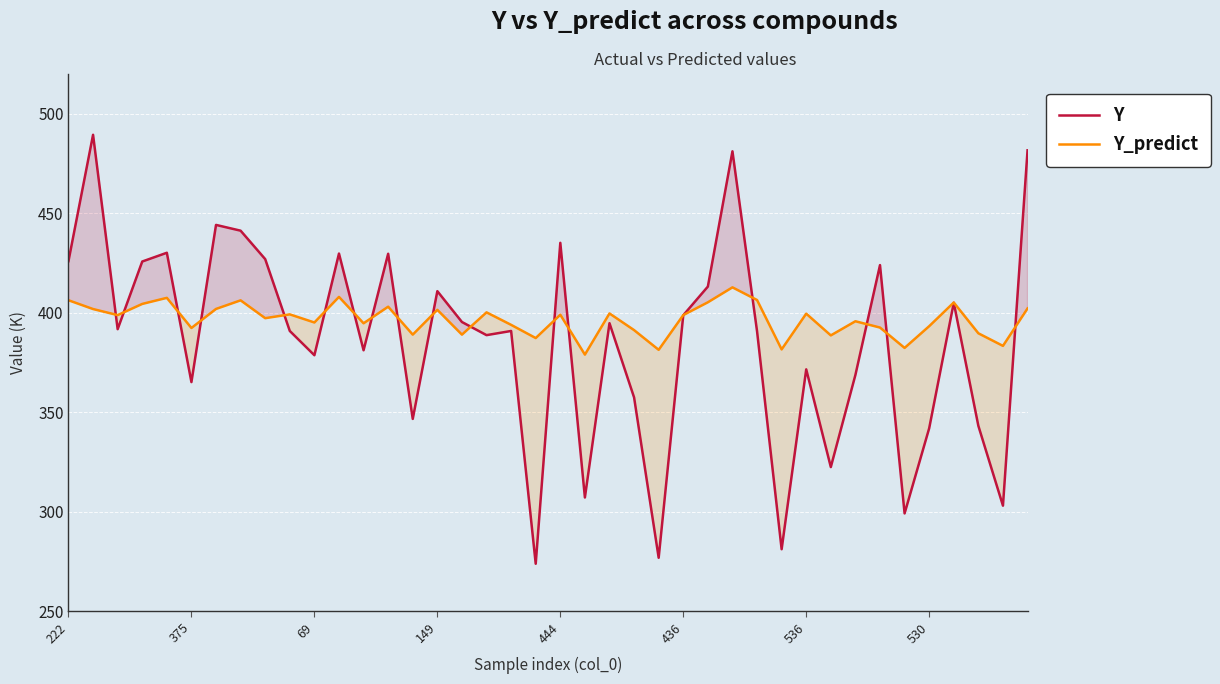

List the series in order of their peak value, highest first.

Y, Y_predict